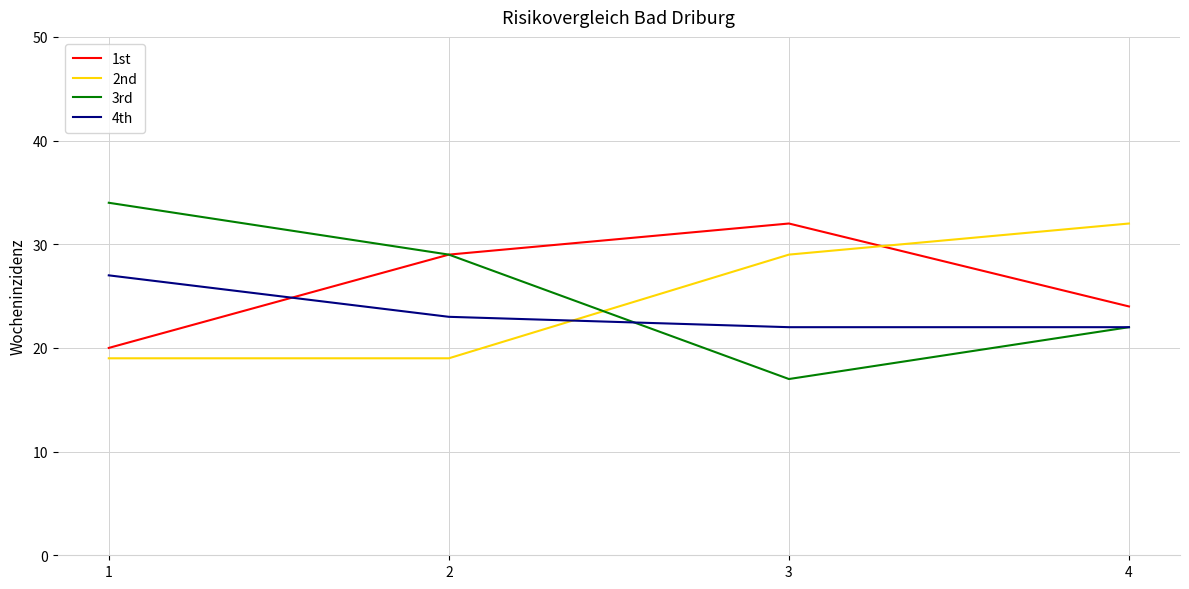

Reading left to right, list all the values displayed in this chart.

1st: 20	29	32	24
2nd: 19	19	29	32
3rd: 34	29	17	22
4th: 27	23	22	22